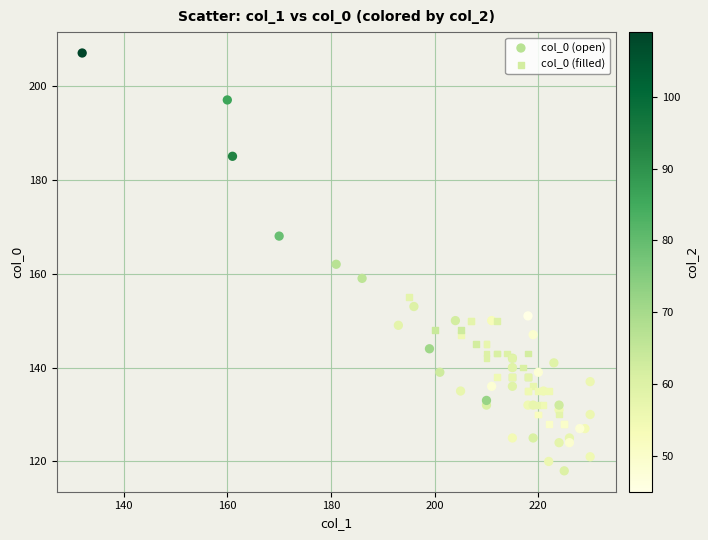

Which series has the widest spread of Y values?

col_0 (open)